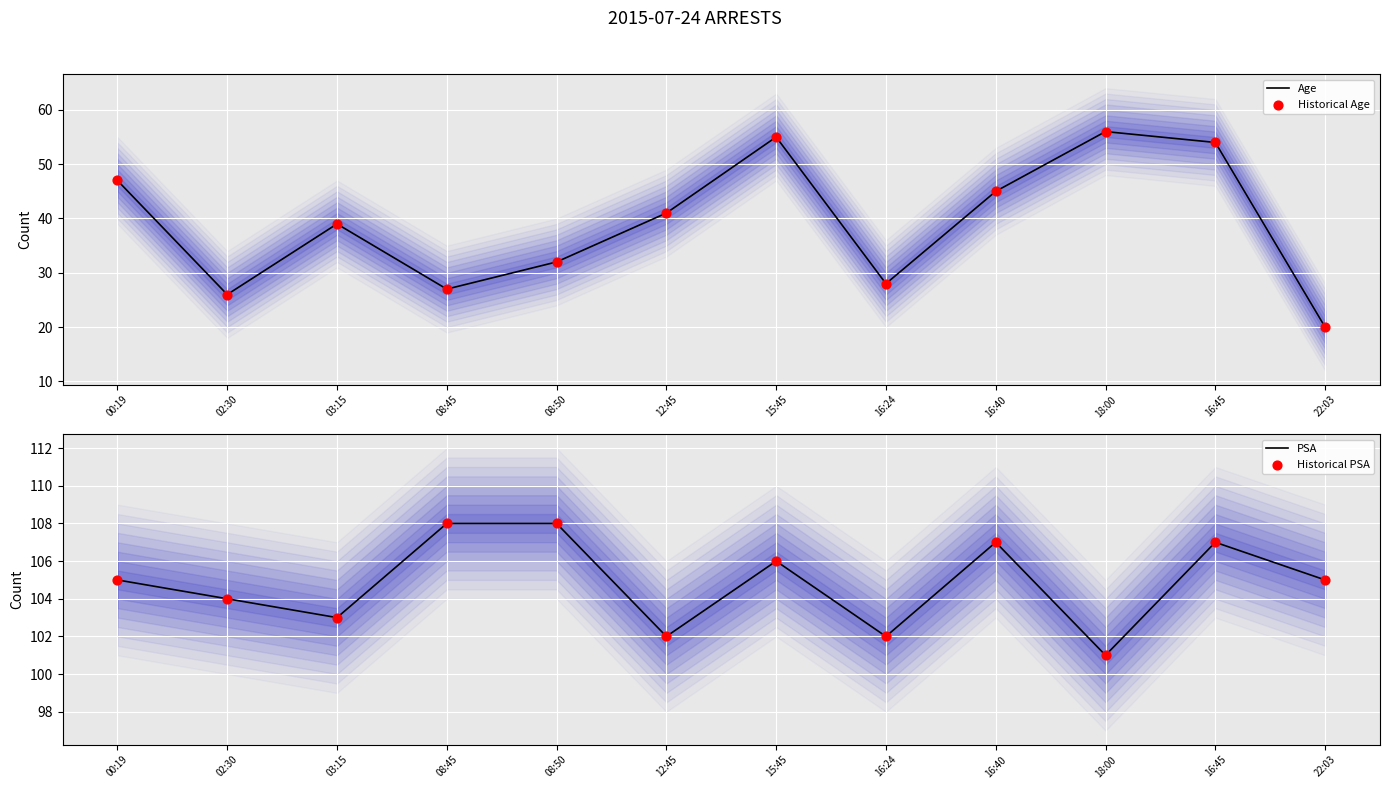

Which series reaches the minimum Y coordinate?

Age